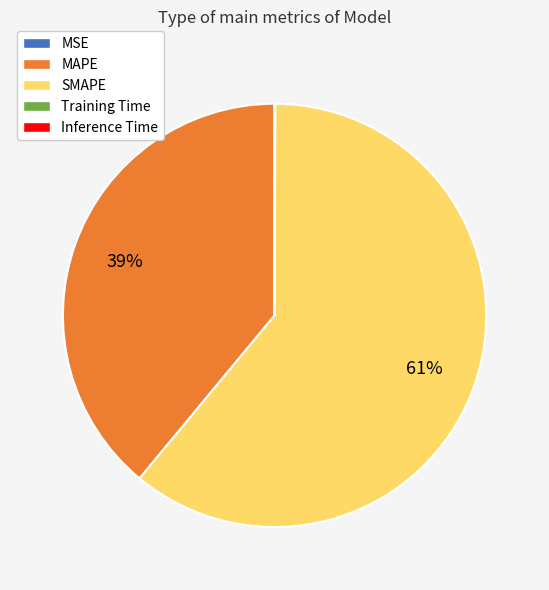

Which slice is the largest?

SMAPE